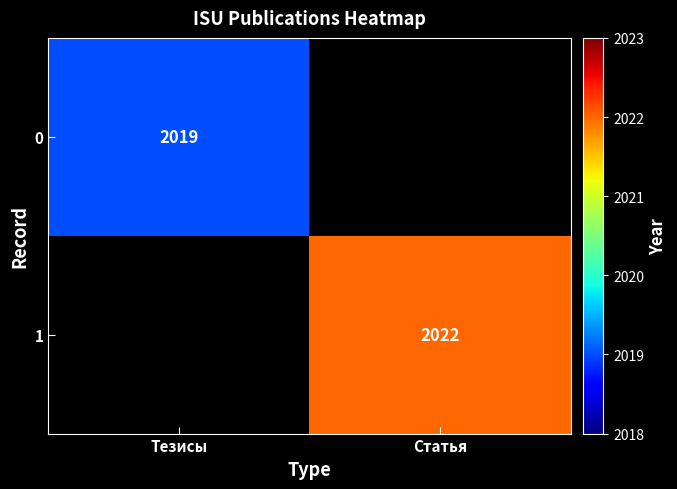

The value of 1 at Статья is 2022. True or false?

True